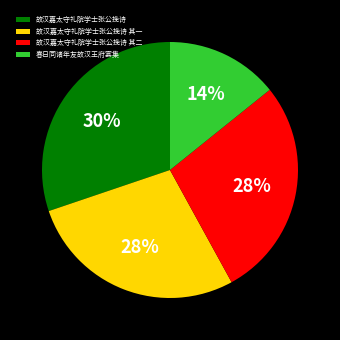

Count the number of slices in the pie.

4